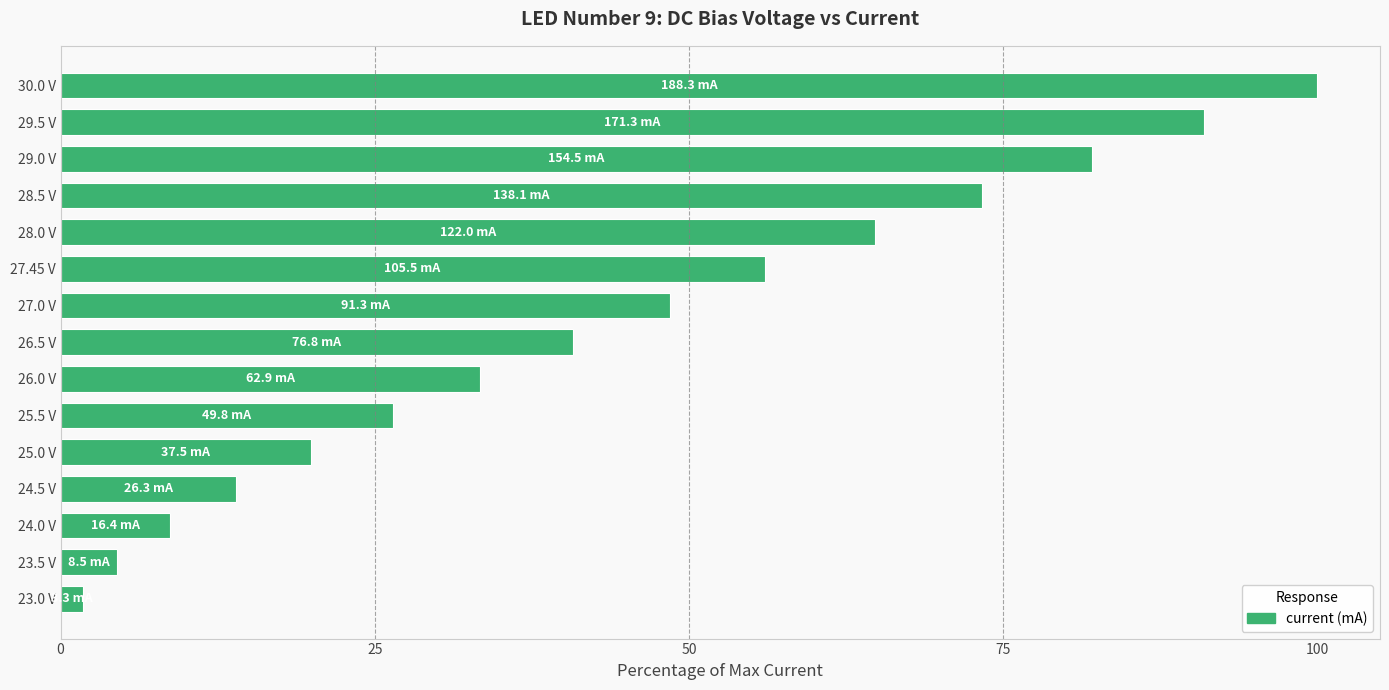

Approximately how many times larger is the value at 24.5 V compared to 26.5 V?

0.3